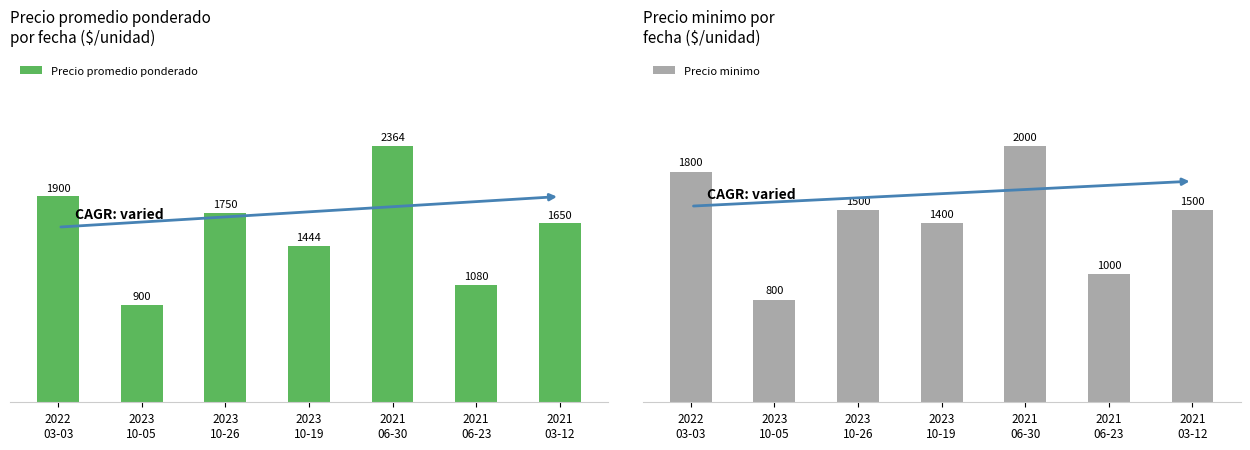

What are all the series names shown in the legend?

Precio promedio ponderado, Precio minimo